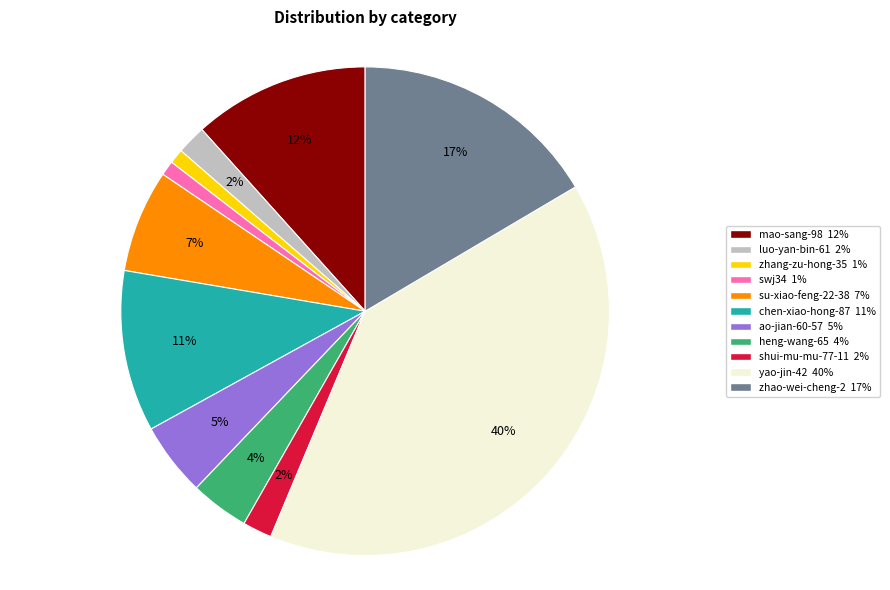

Is there a majority slice in this chart?

No